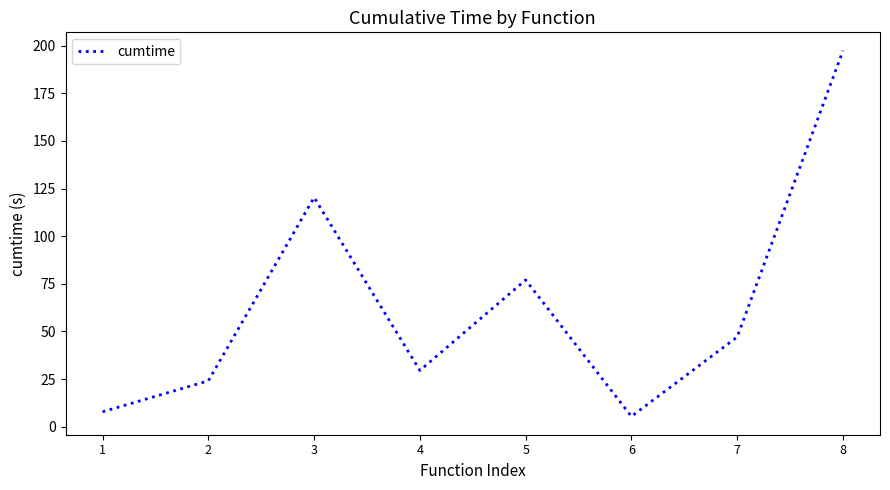

What is the approximate value at 2?

24.1